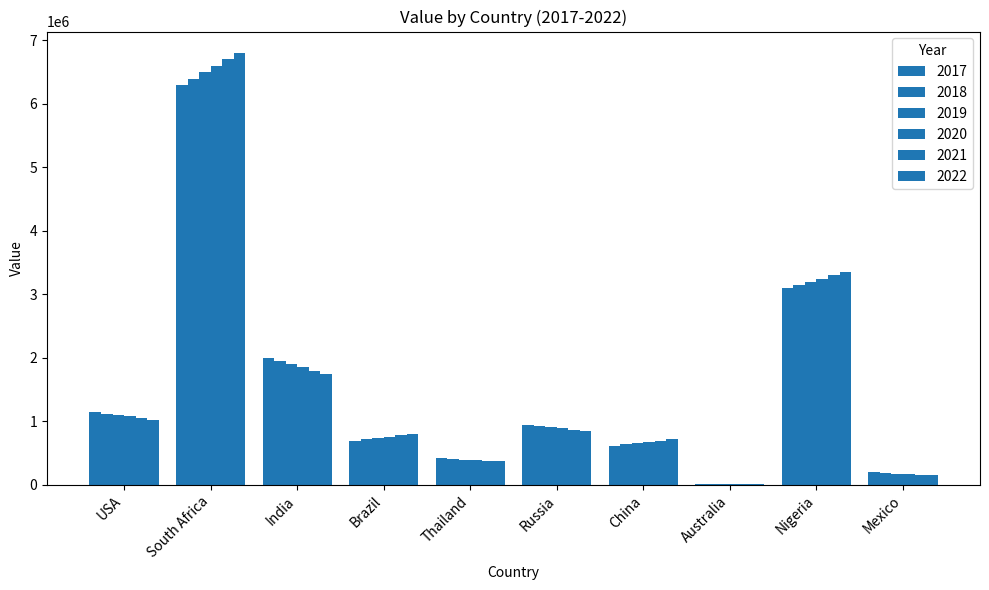

List the labels in order of 2020 value, largest first.

South Africa, Nigeria, India, USA, Russia, Brazil, China, Thailand, Mexico, Australia